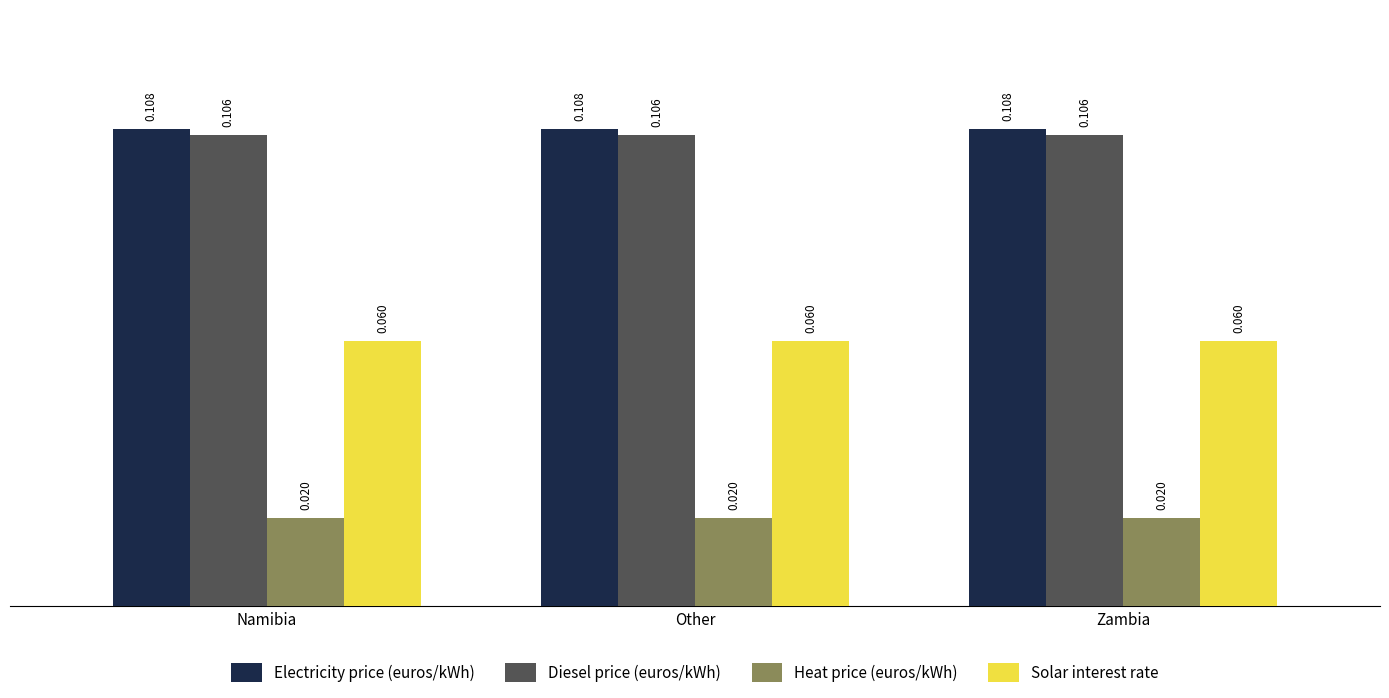

At how many categories does at least one series exceed 0?

3